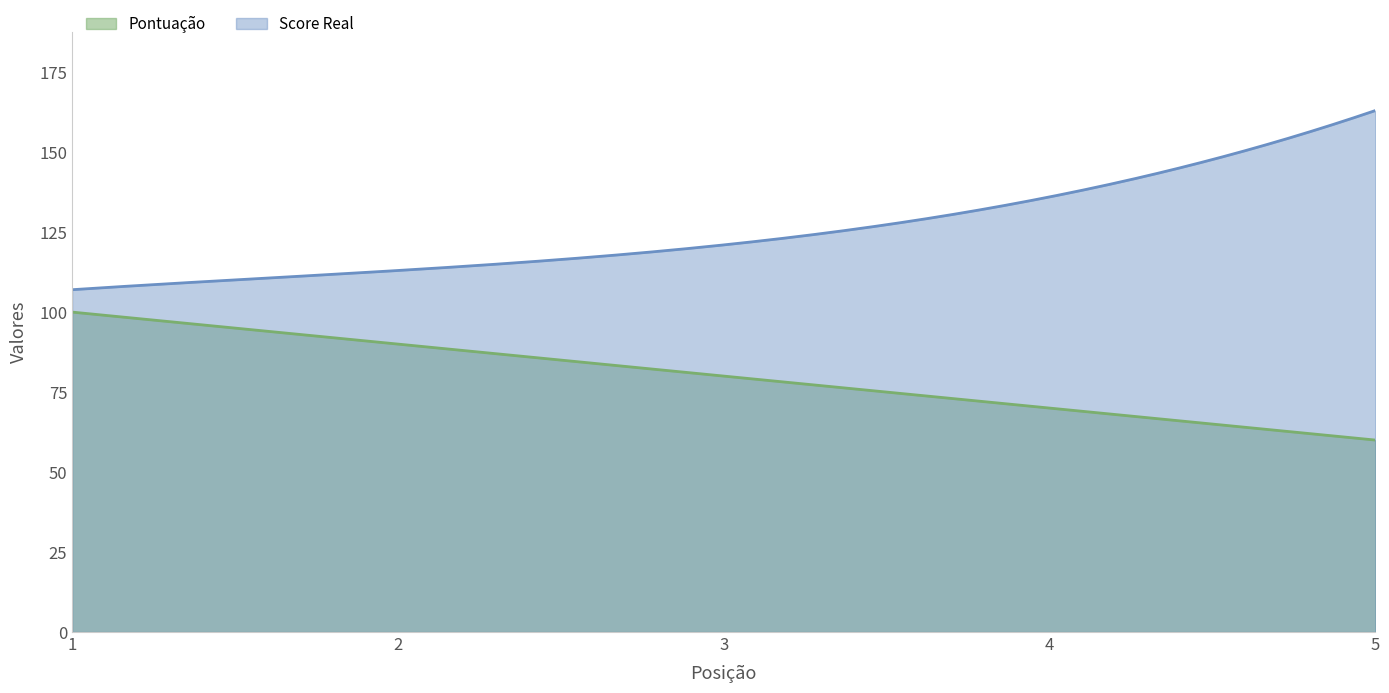

True or false: Score Real and Pontuação cross at least once.

False